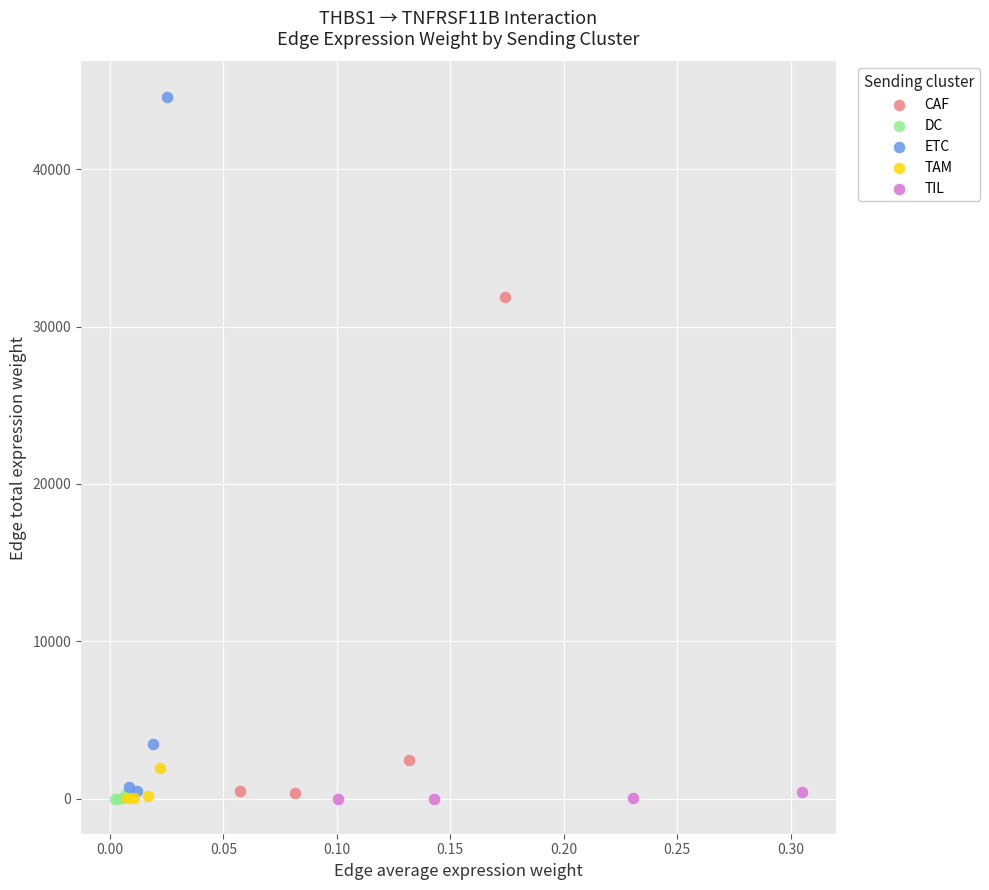

Which series has the widest spread of Y values?

ETC